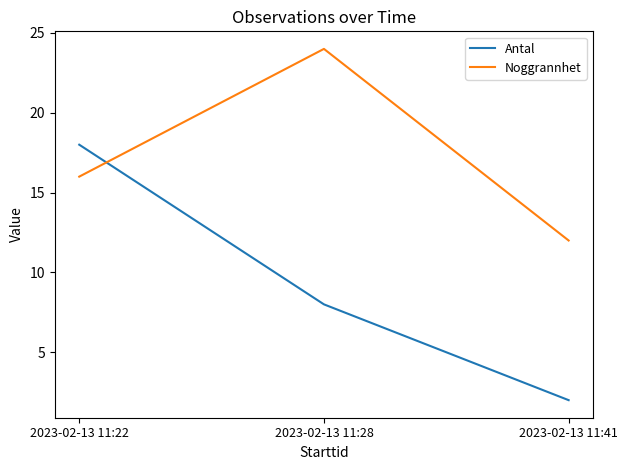

What is the difference between the Noggrannhet values at 2023-02-13 11:22 and 2023-02-13 11:28?

8